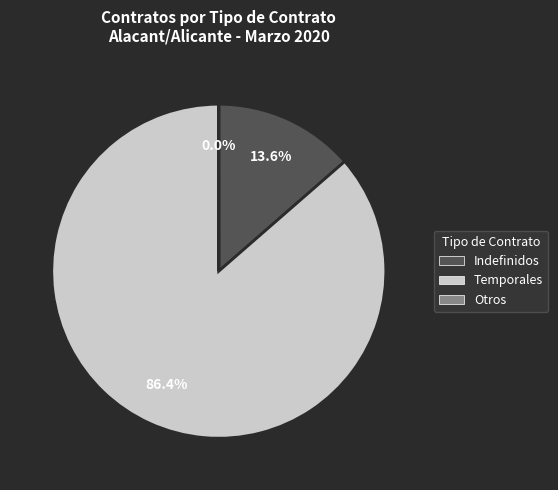

Which slice is the largest?

Temporales